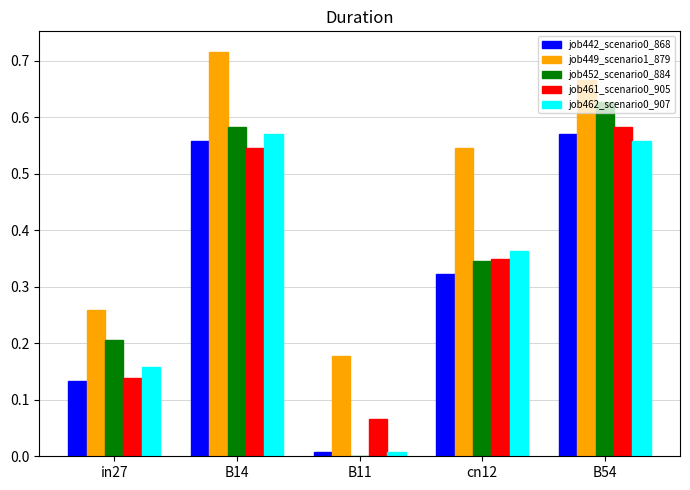

Is the value of job462_scenario0_907 at B54 greater than the value of job452_scenario0_884 at B11?

Yes